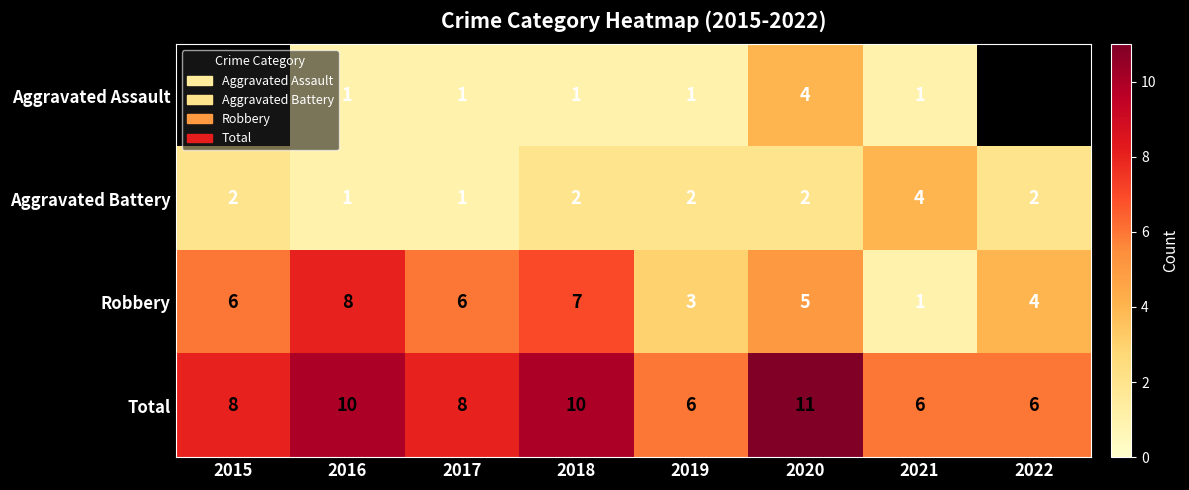

What is the approximate value of Aggravated Battery at 2021?

4